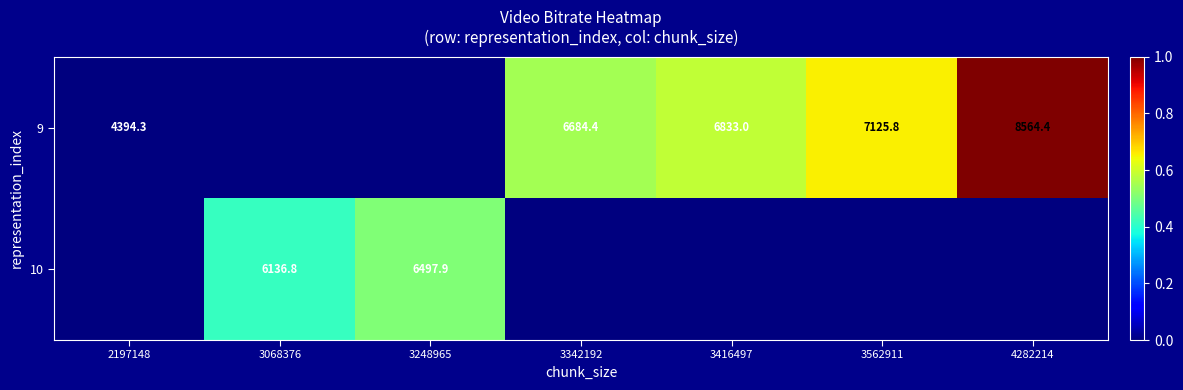

The 10 series shows 6136.8 at 3068376. True or false?

True